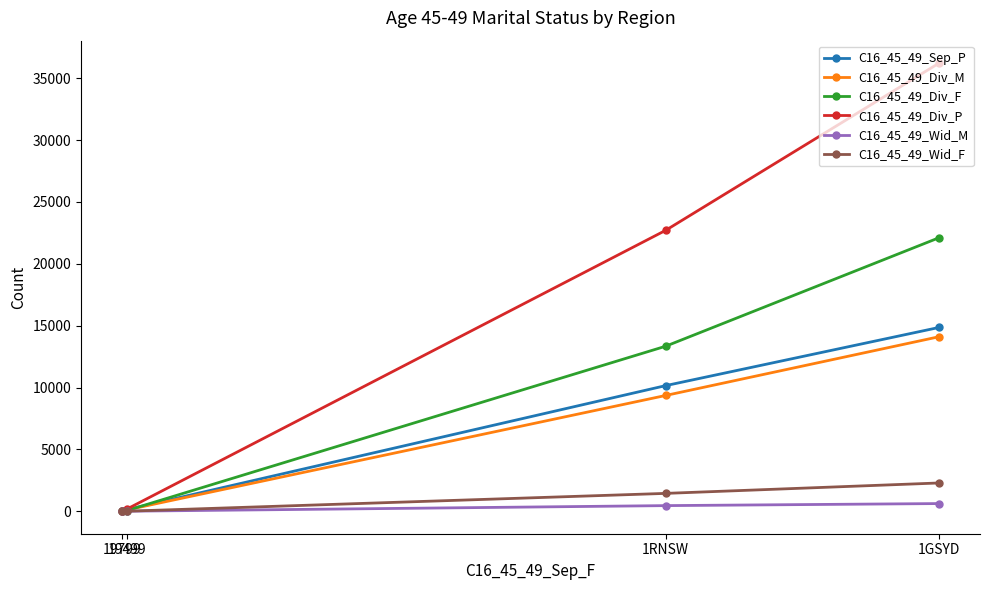

List the series in order of their peak value, lowest first.

C16_45_49_Wid_M, C16_45_49_Wid_F, C16_45_49_Div_M, C16_45_49_Sep_P, C16_45_49_Div_F, C16_45_49_Div_P